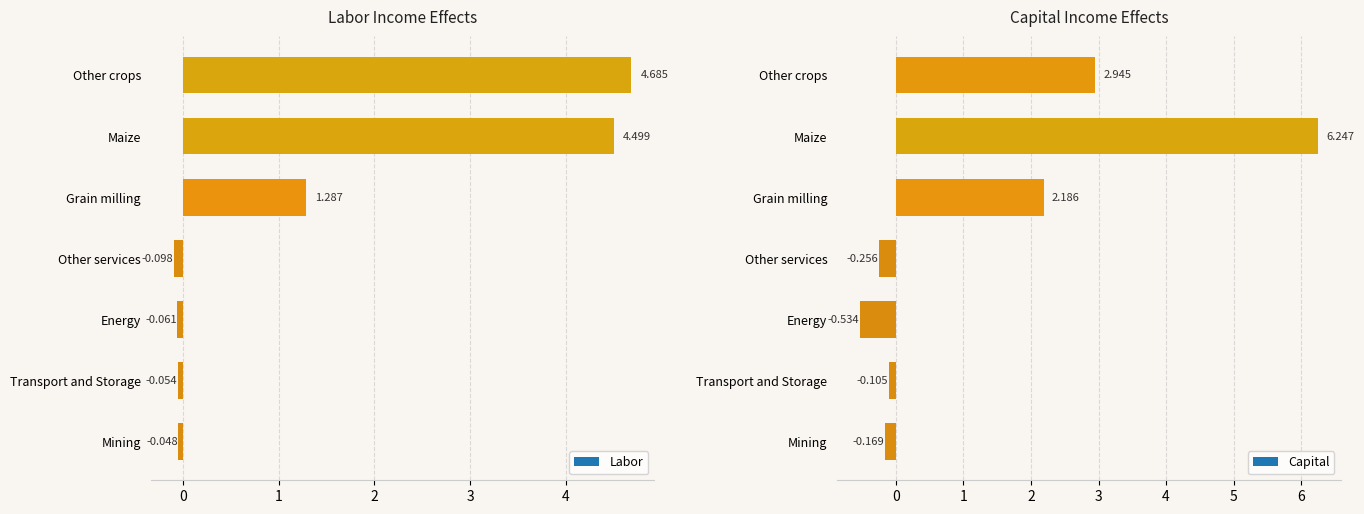

Where is Capital nearest to the value 2?

Grain milling